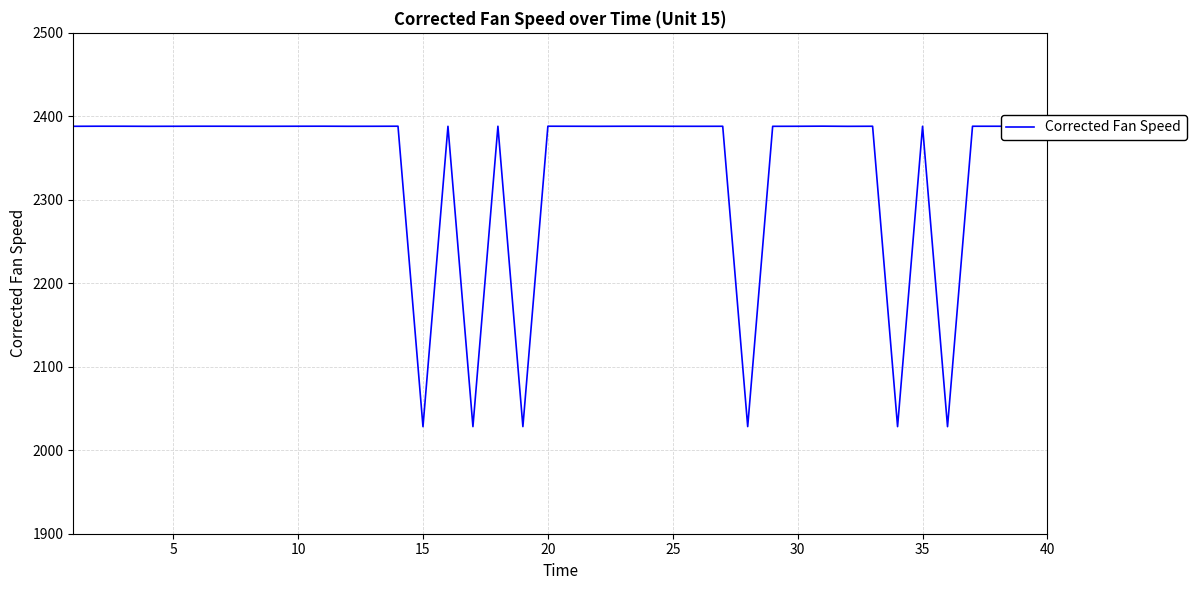

What is the maximum value shown in the chart?

2388.2